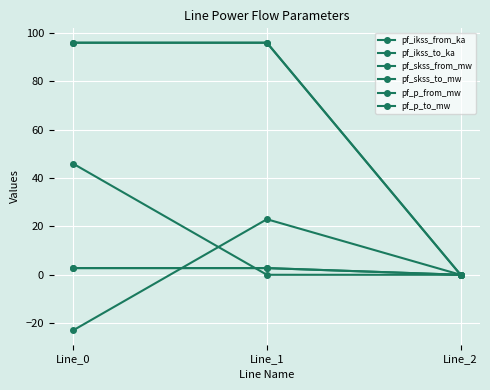

Which series has the widest spread of values?

pf_skss_from_mw